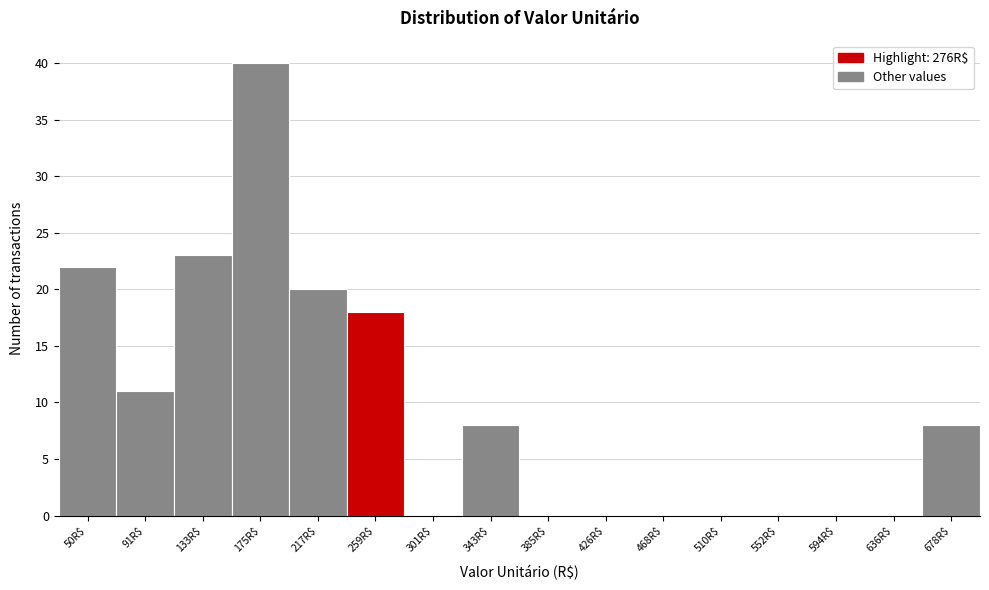

What is the approximate value at 91R$?

11